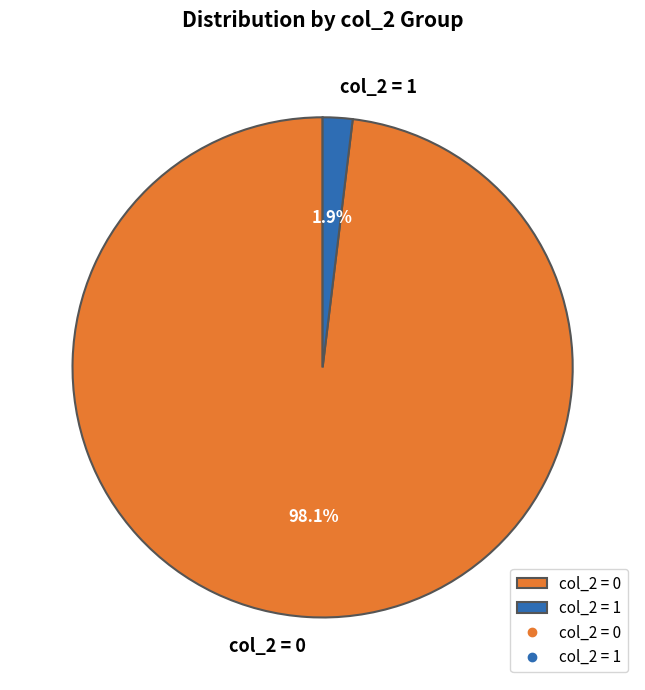

Rank the categories by value from lowest to highest.

col_2 = 1, col_2 = 0